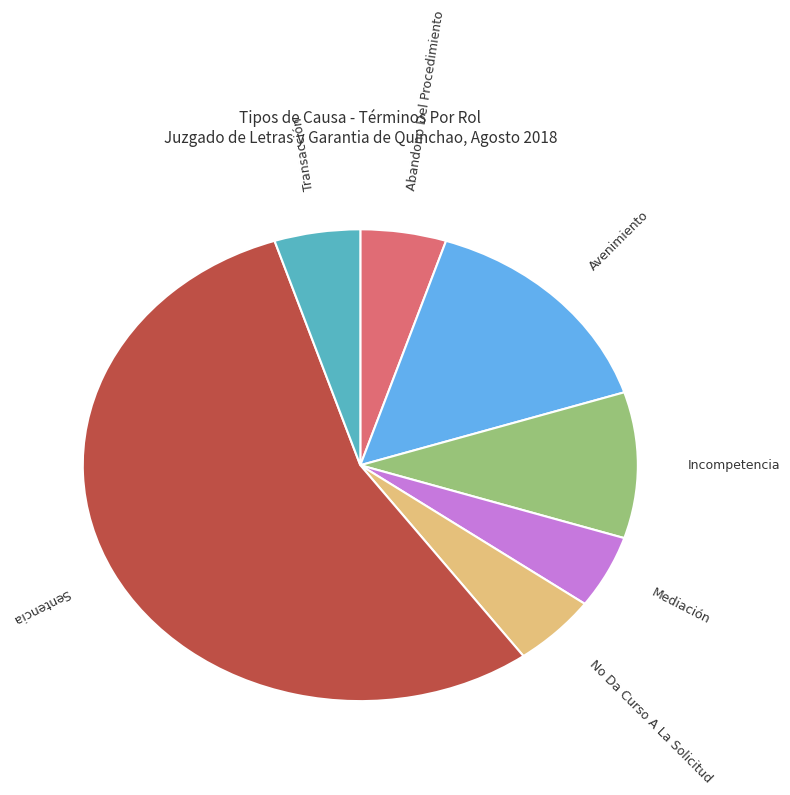

Combined, do Mediación and Transacción account for over 50%?

No